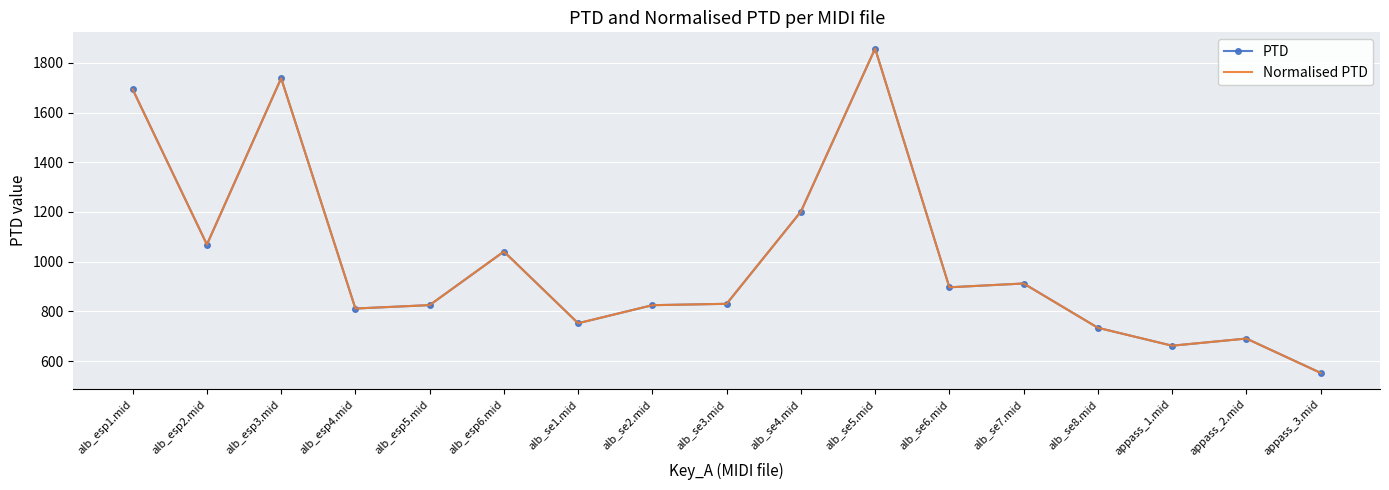

How many lines are shown in the chart?

2